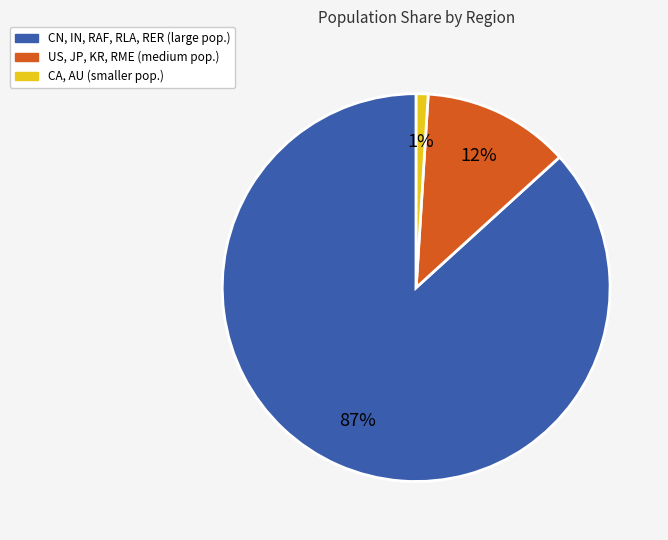

Does any single category account for the majority?

Yes